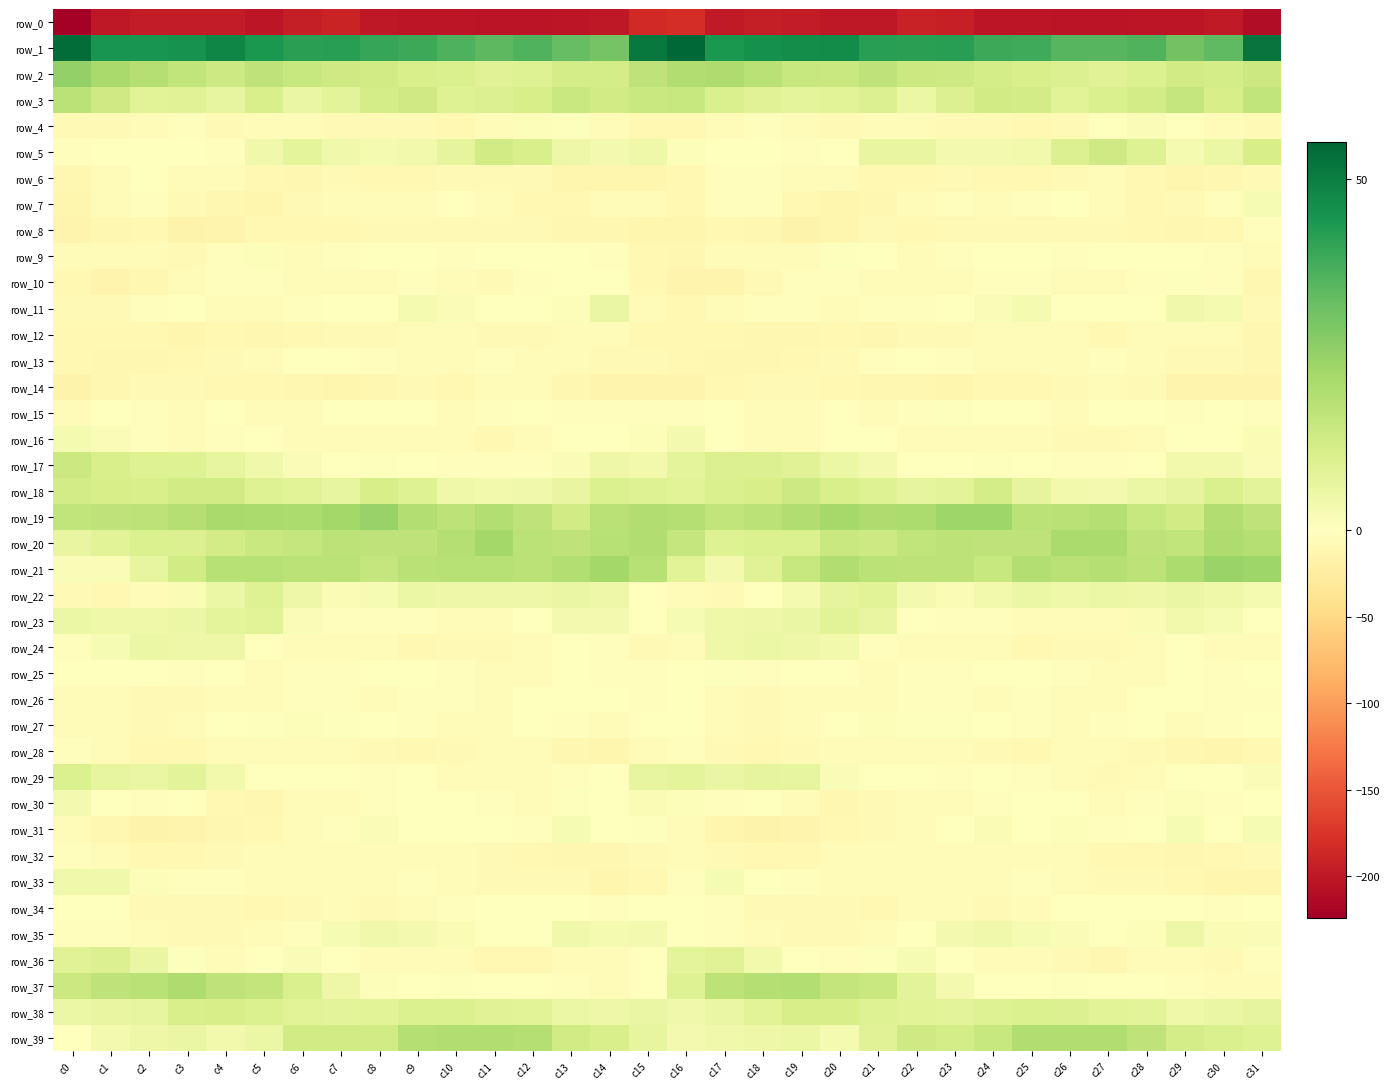

True or false: row_2 has a value of 22.2 at c5.

False